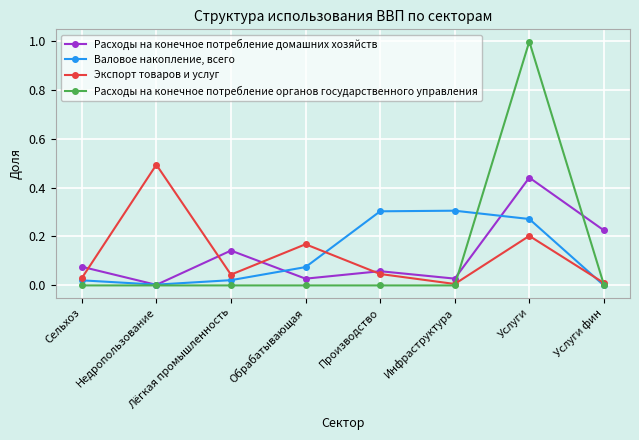

Rank the series at Инфраструктура from lowest to highest value.

Расходы на конечное потребление органов государственного управления, Экспорт товаров и услуг, Расходы на конечное потребление домашних хозяйств, Валовое накопление, всего